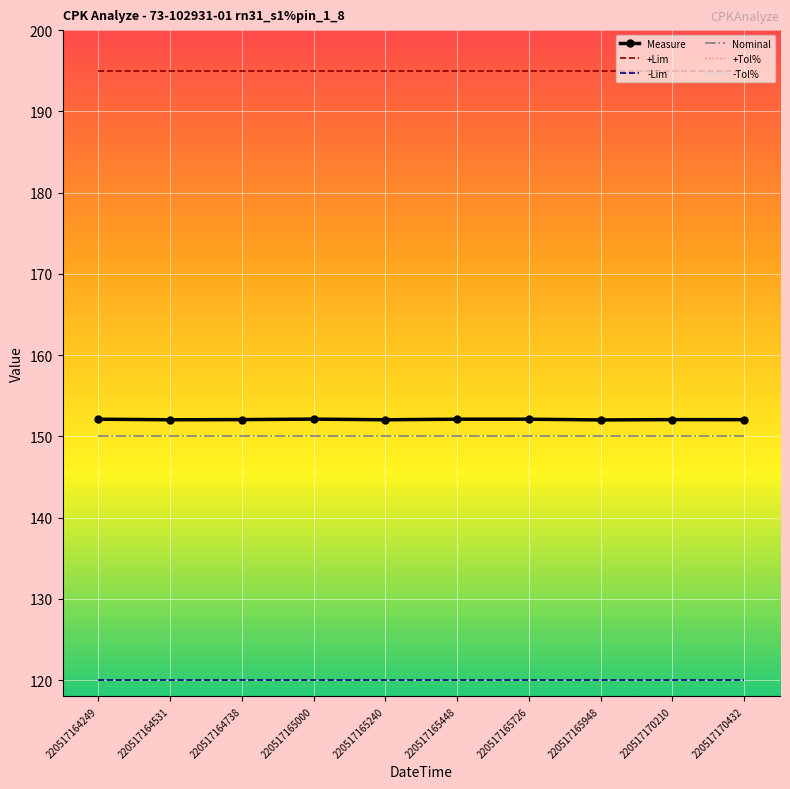

What is the value of the Nominal point at the 2nd from the left?

150.0